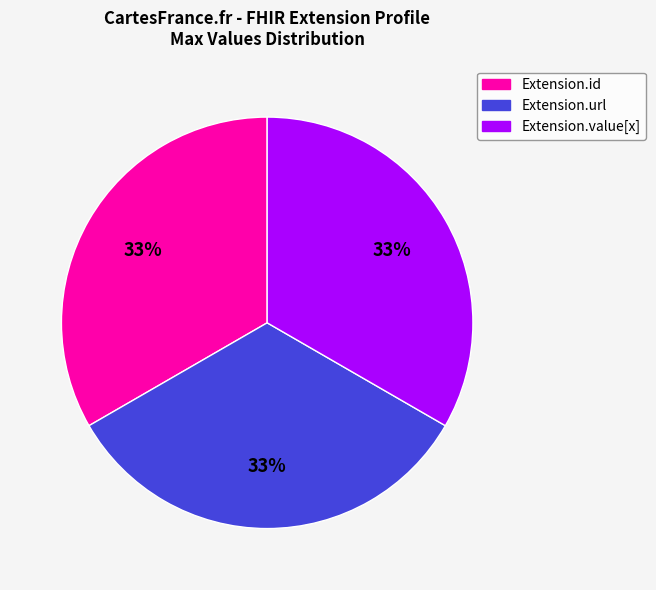

To the nearest percent, what is the average slice percentage?

33%